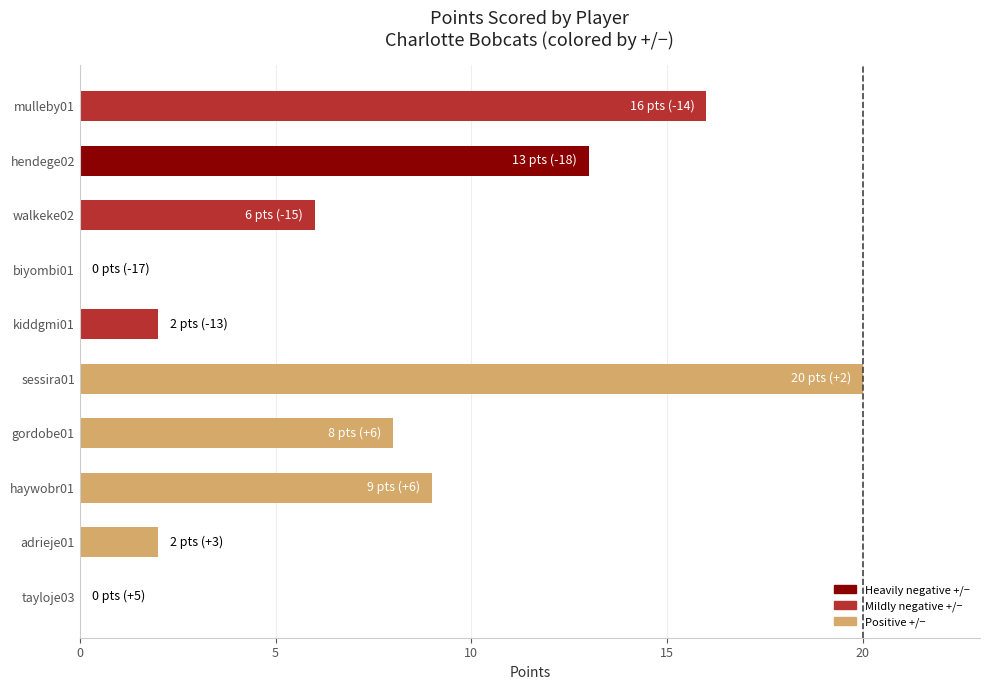

Reading bottom to top, what are all the values shown in this chart?

tayloje03=0	adrieje01=2	haywobr01=9	gordobe01=8	sessira01=20	kiddgmi01=2	biyombi01=0	walkeke02=6	hendege02=13	mulleby01=16